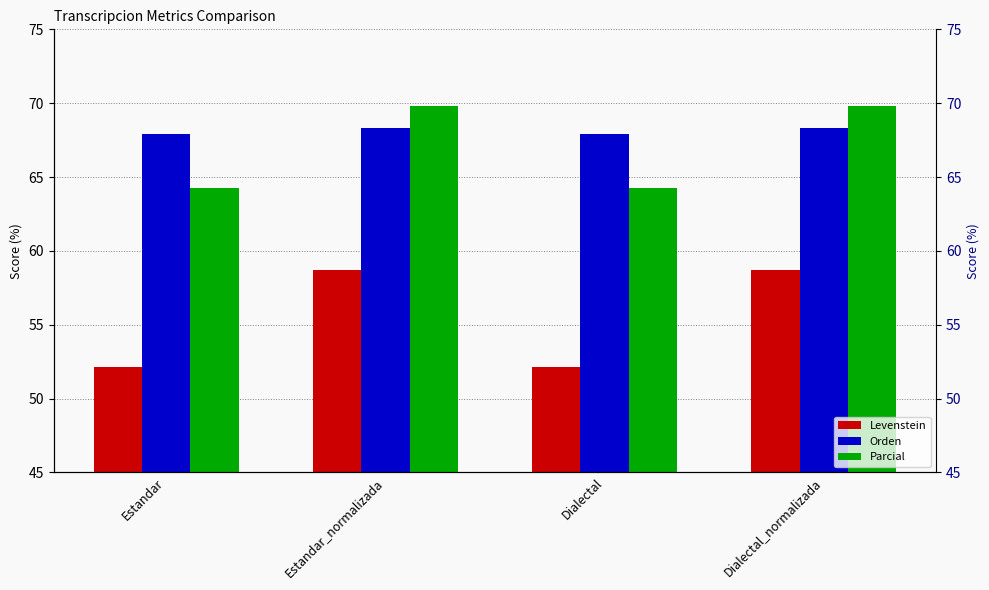

How many bars are there in total?

12